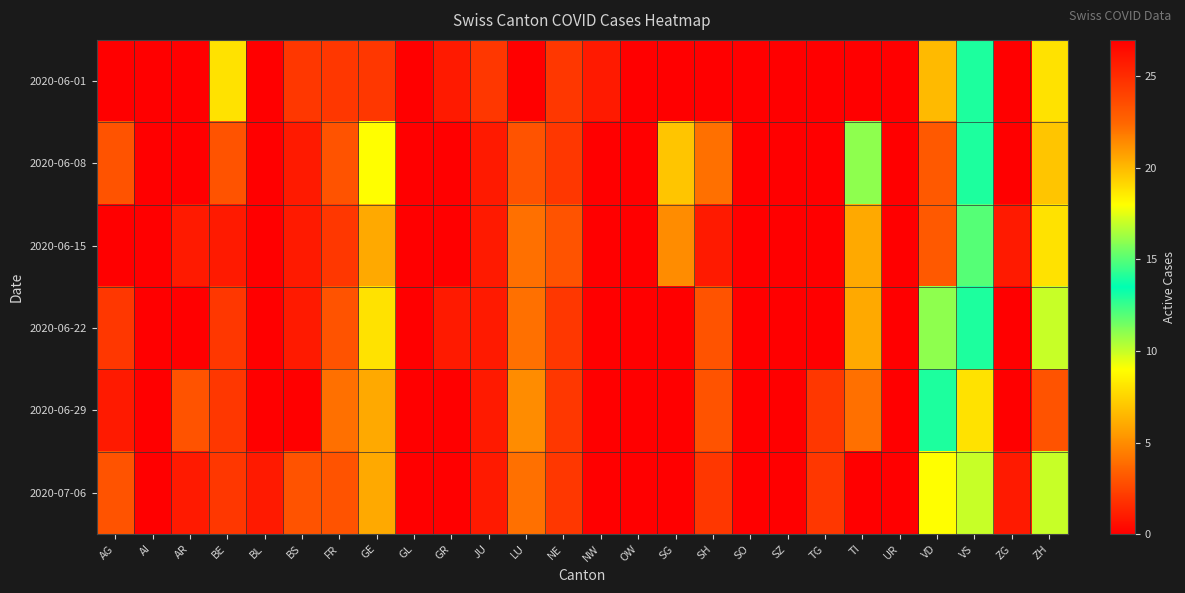

What is the difference between the highest and lowest values at AG?

3